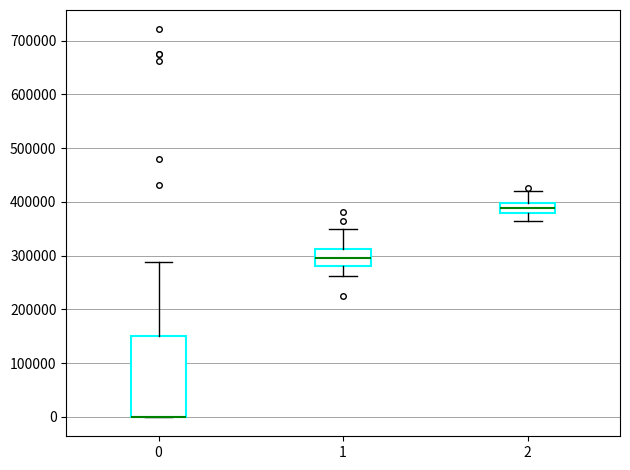

Reading left to right, read every box against the y-axis: the position of its median line, the range the box covers, and the ends of its whiskers. The values are not printed on the chart, so give them approximately, as read against the axis.

0: median 0 (drawn on the box's lower edge), box 0 to 150000, whiskers 0 to 290000
1: median 300000, box 280000 to 310000, whiskers 260000 to 350000
2: median 390000, box 380000 to 400000, whiskers 370000 to 420000